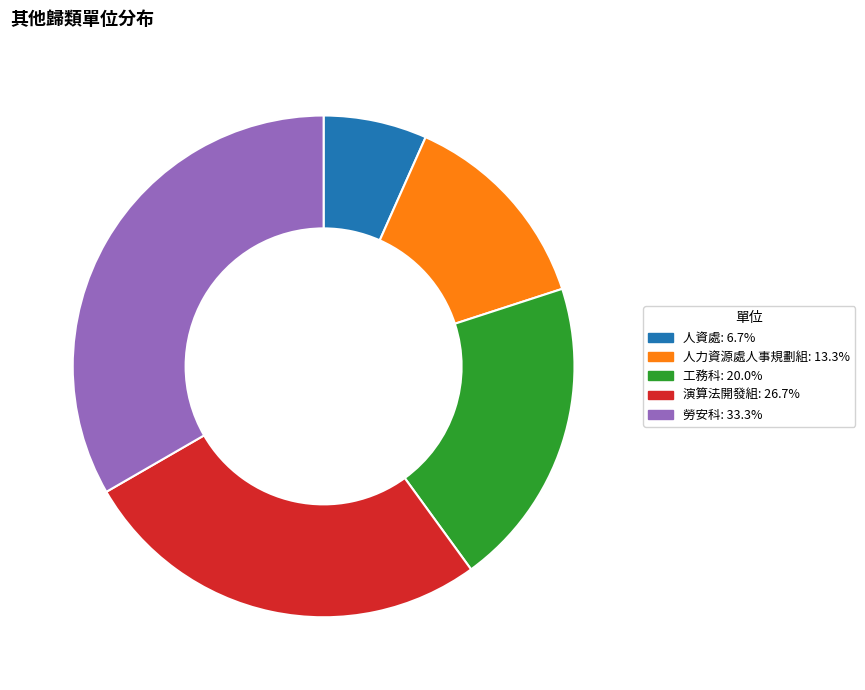

What is the ratio of the value at 工務科: 20.0% to the value at 勞安科: 33.3%?

0.6